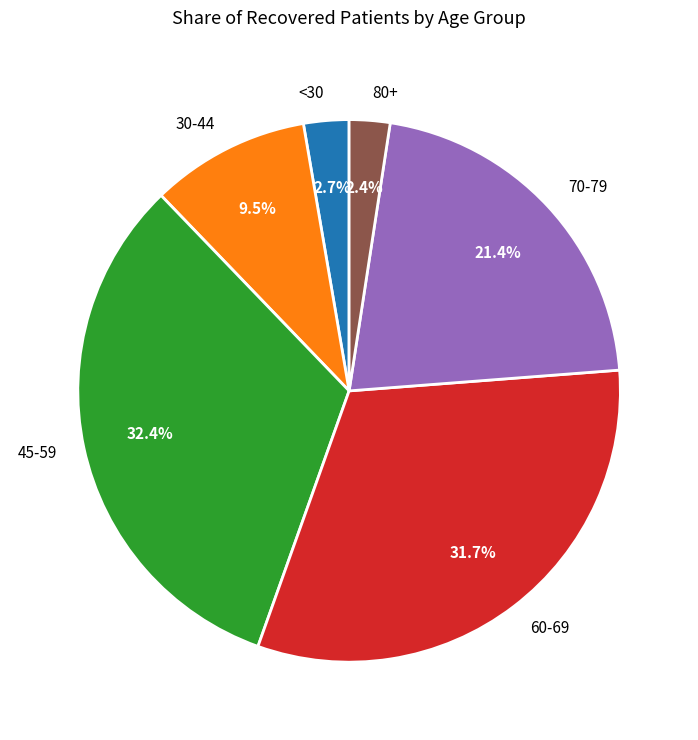

Which has a higher value, 70-79 or 30-44?

70-79